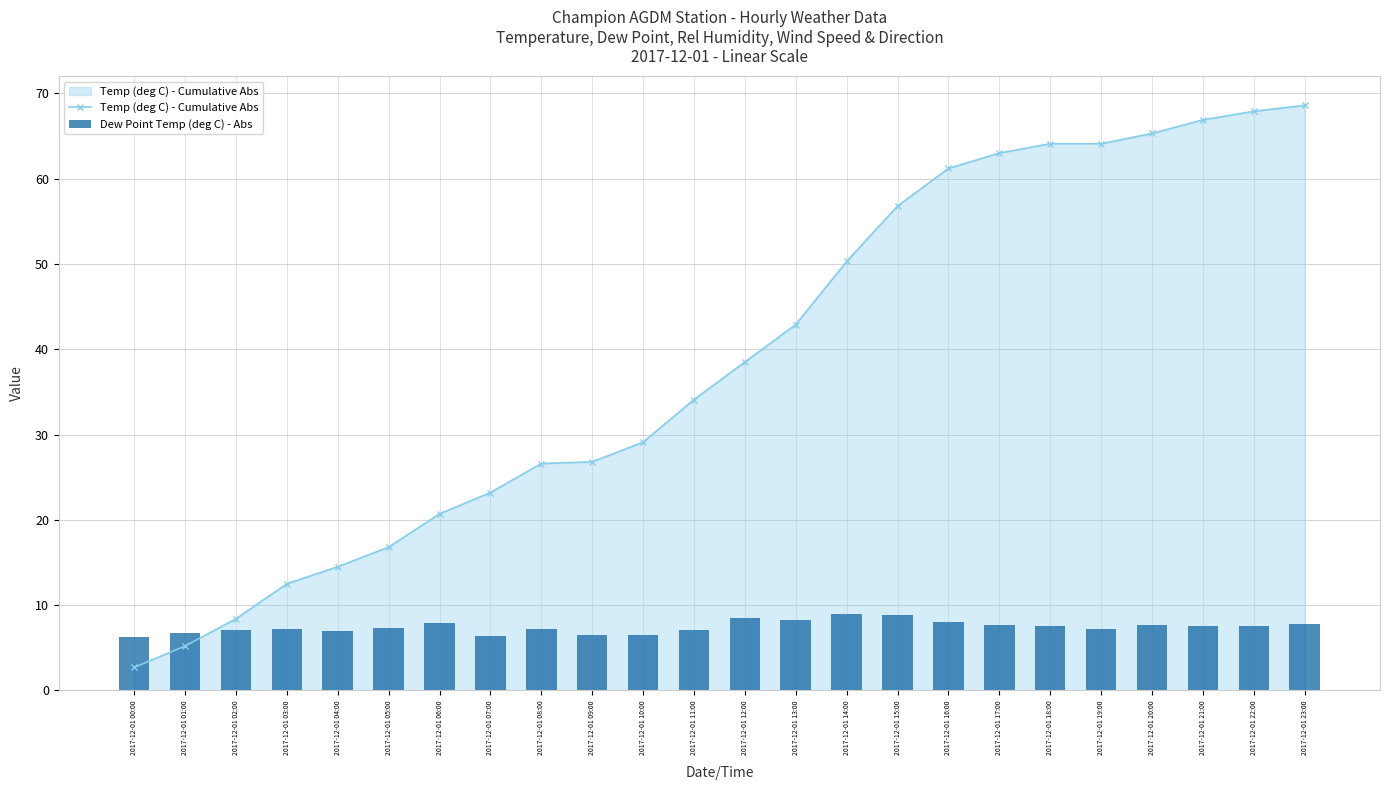

What is the maximum value shown in the chart?

68.6